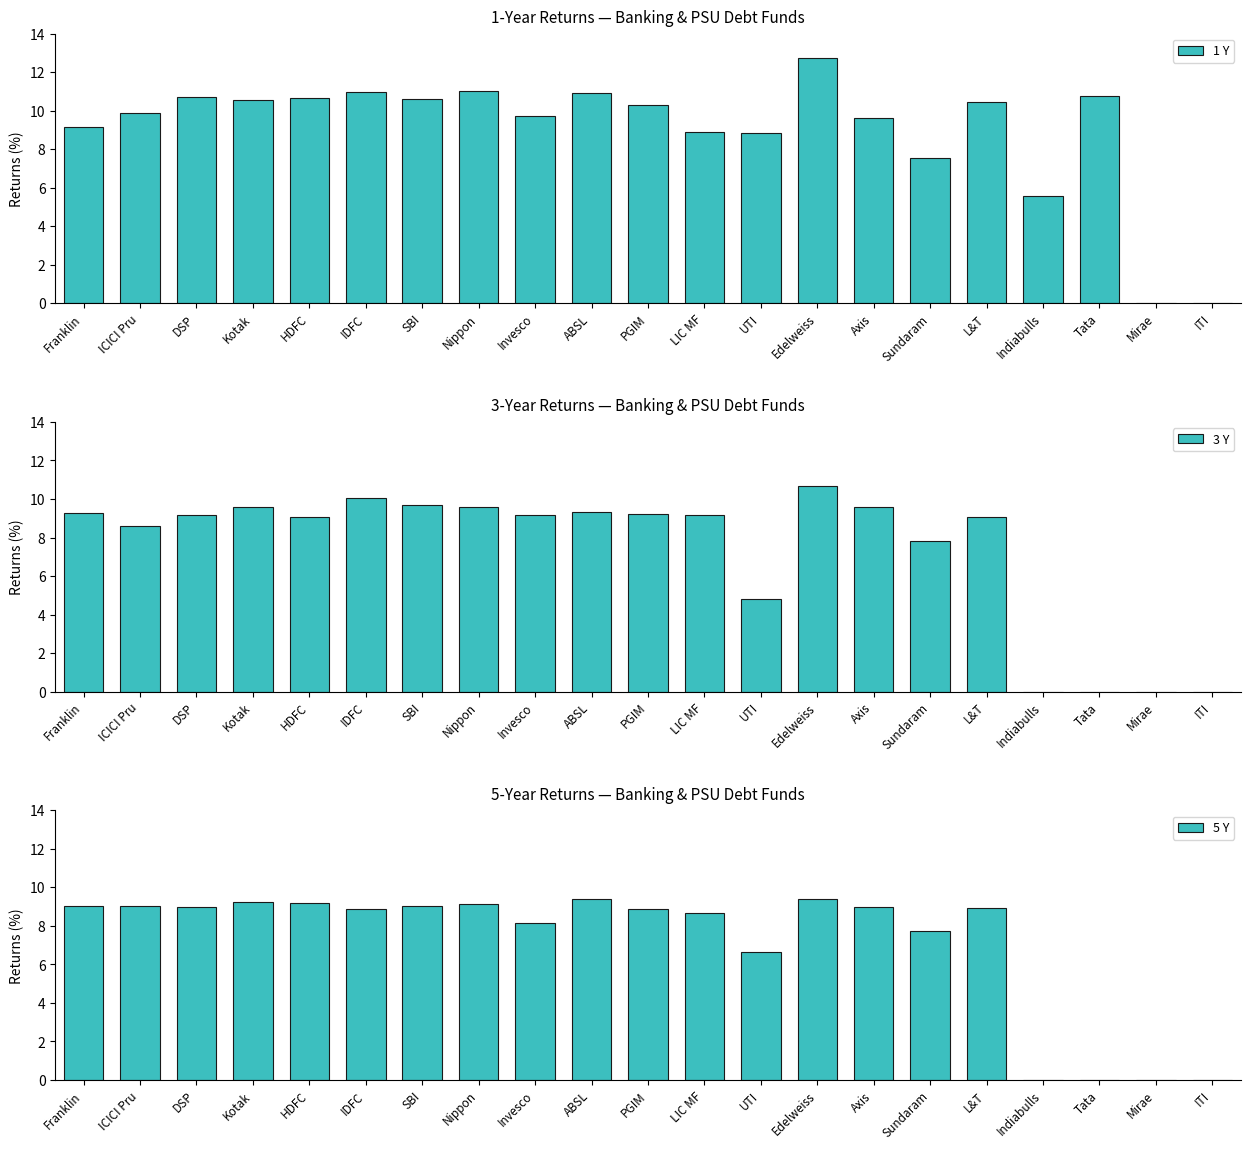

What is the total value across all series at DSP?

28.8